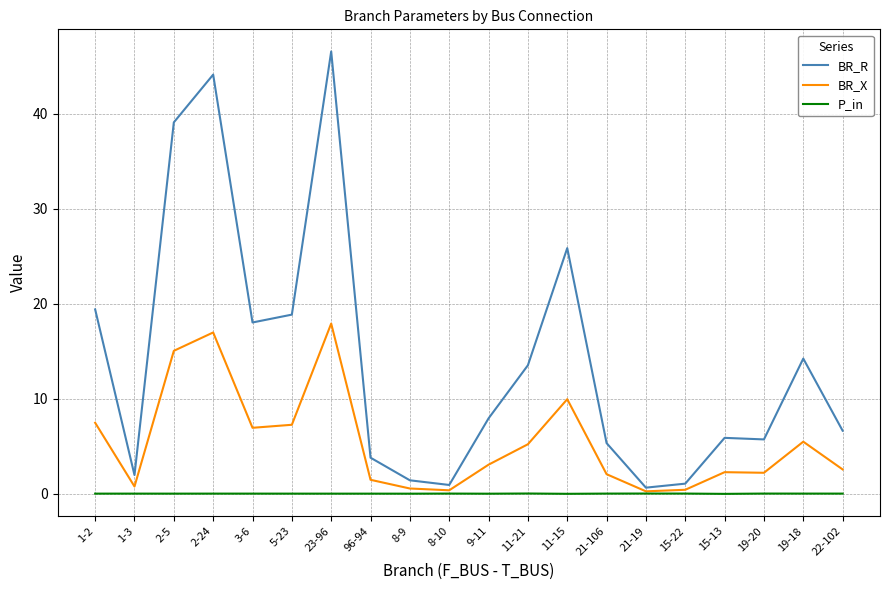

At which label does BR_R reach its peak?

23-96